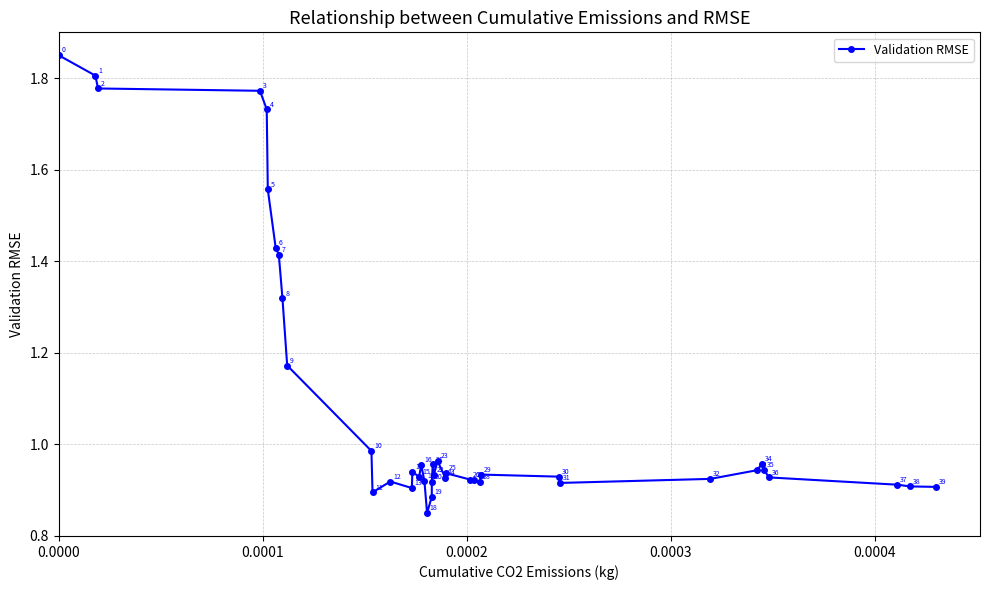

What is the difference between the maximum and minimum values?

1.0